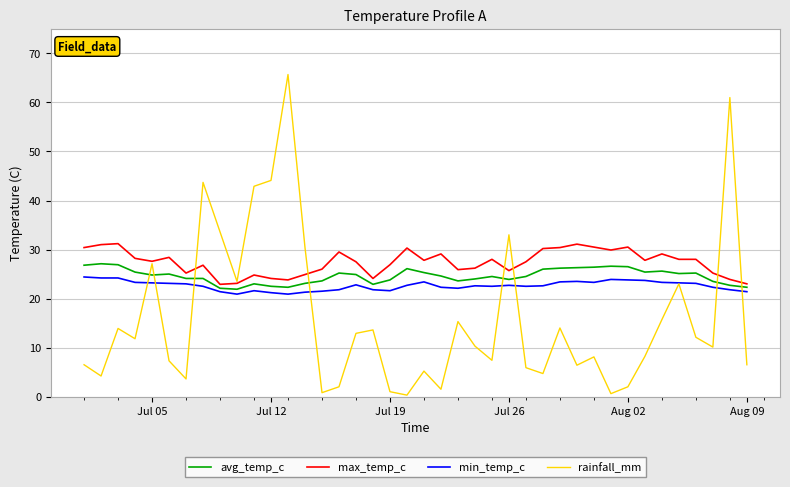

Rank the series by their average value, from lowest to highest.

rainfall_mm, min_temp_c, avg_temp_c, max_temp_c